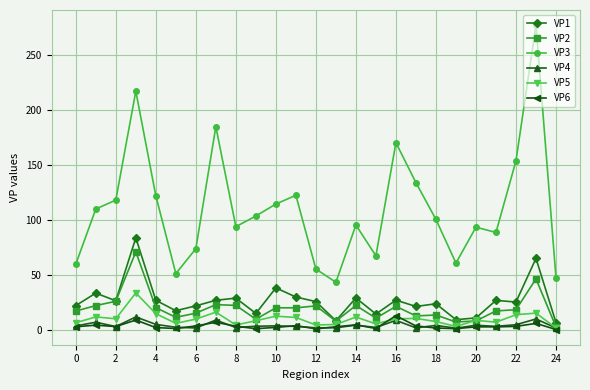

Which series has the largest total across all categories?

VP3